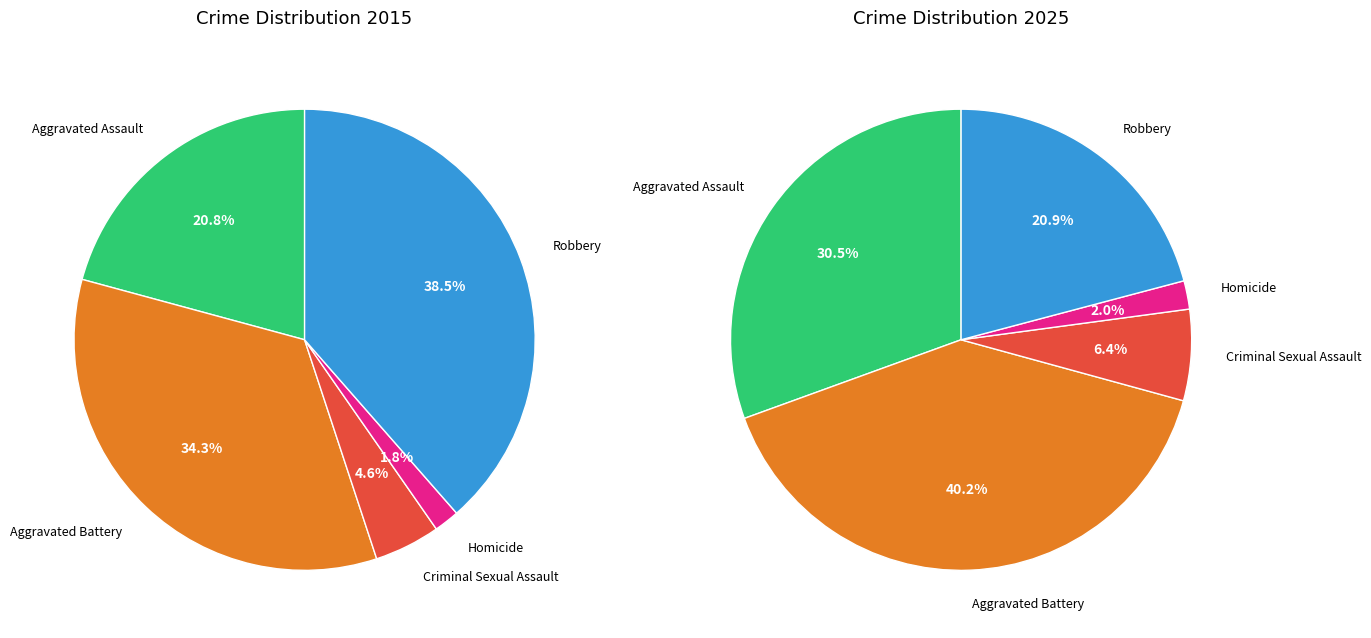

Rank the series by their average value, from lowest to highest.

values_2015, values_2025